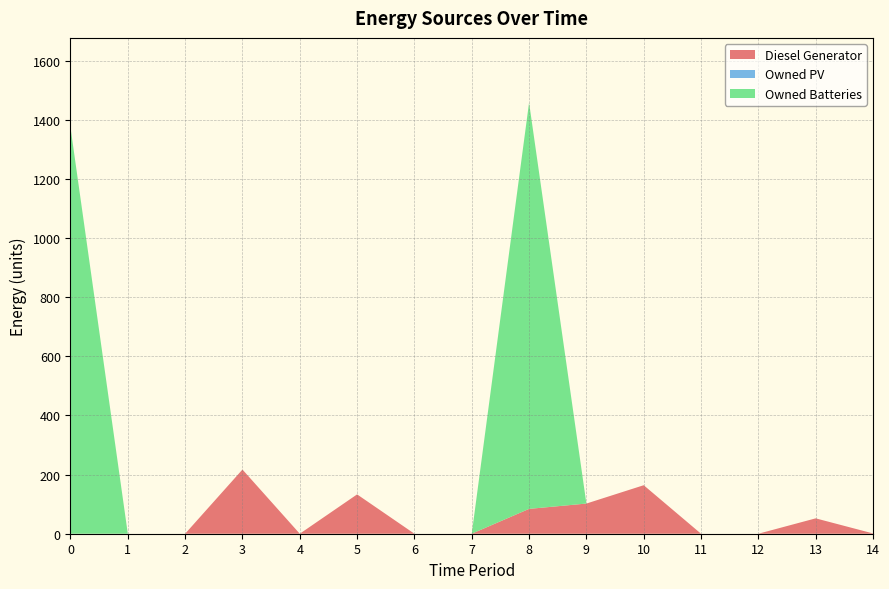

Reading left to right, transcribe all the data shown in this chart.

Diesel Generator: 0	0	0	217	0	133	0	0	84	102	164	0	0	52	1
Owned PV: 0	0	0	0	0	0	0	0	0	0	0	0	0	0	0
Owned Batteries: 1374	0	0	0	0	0	0	0	1374	0	0	0	0	0	0